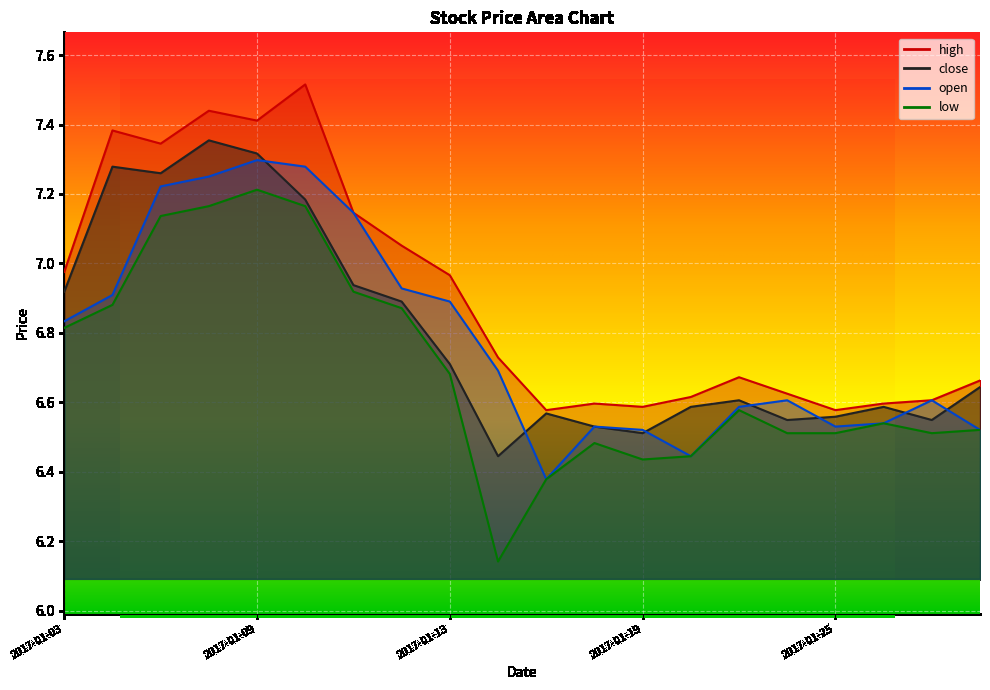

At how many categories does at least one series exceed 7?

7